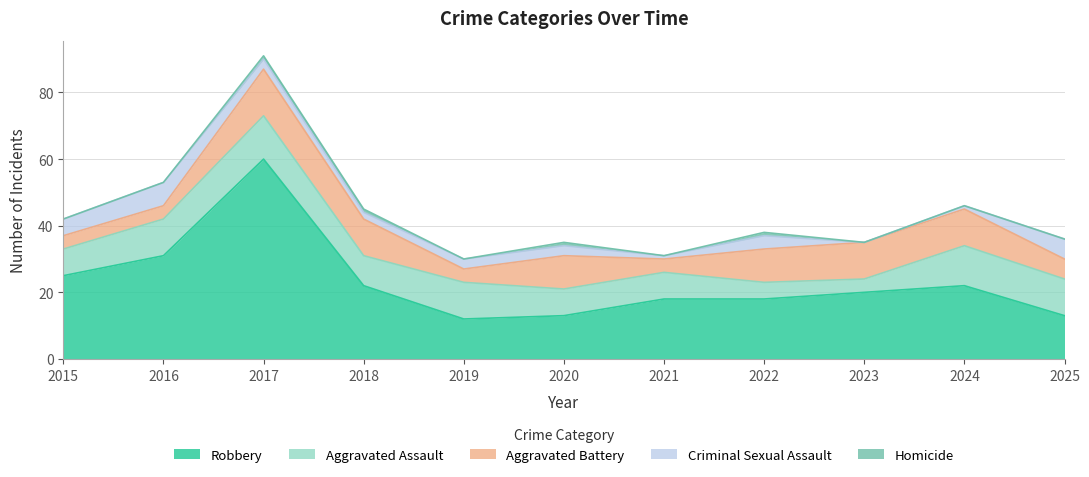

Reading left to right, extract all data points from this chart.

Aggravated Assault: 2015=8	2016=11	2017=13	2018=9	2019=11	2020=8	2021=8	2022=5	2023=4	2024=12	2025=11
Aggravated Battery: 2015=4	2016=4	2017=14	2018=11	2019=4	2020=10	2021=4	2022=10	2023=11	2024=11	2025=6
Criminal Sexual Assault: 2015=5	2016=7	2017=3	2018=2	2019=3	2020=3	2021=1	2022=4	2023=0	2024=1	2025=6
Homicide: 2015=0	2016=0	2017=1	2018=1	2019=0	2020=1	2021=0	2022=1	2023=0	2024=0	2025=0
Robbery: 2015=25	2016=31	2017=60	2018=22	2019=12	2020=13	2021=18	2022=18	2023=20	2024=22	2025=13